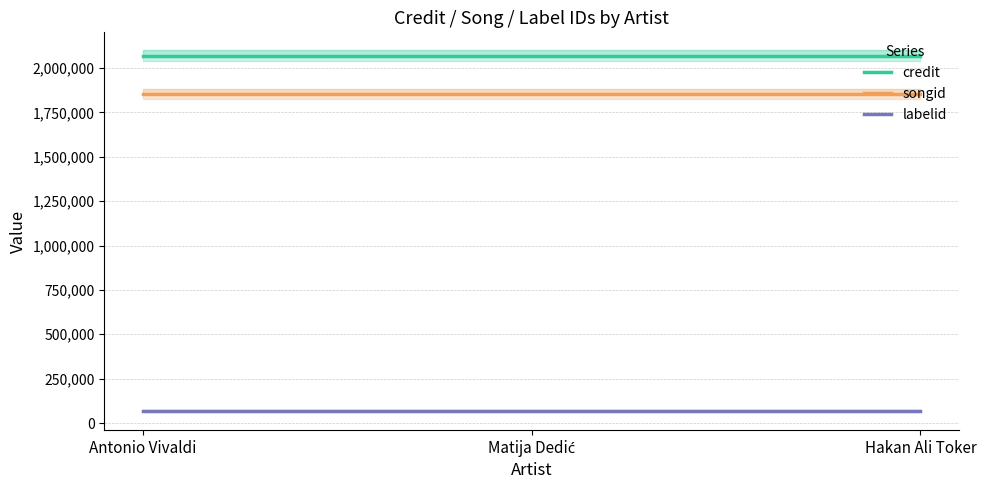

What is the difference between the highest and lowest values at Hakan Ali Toker?

1999625